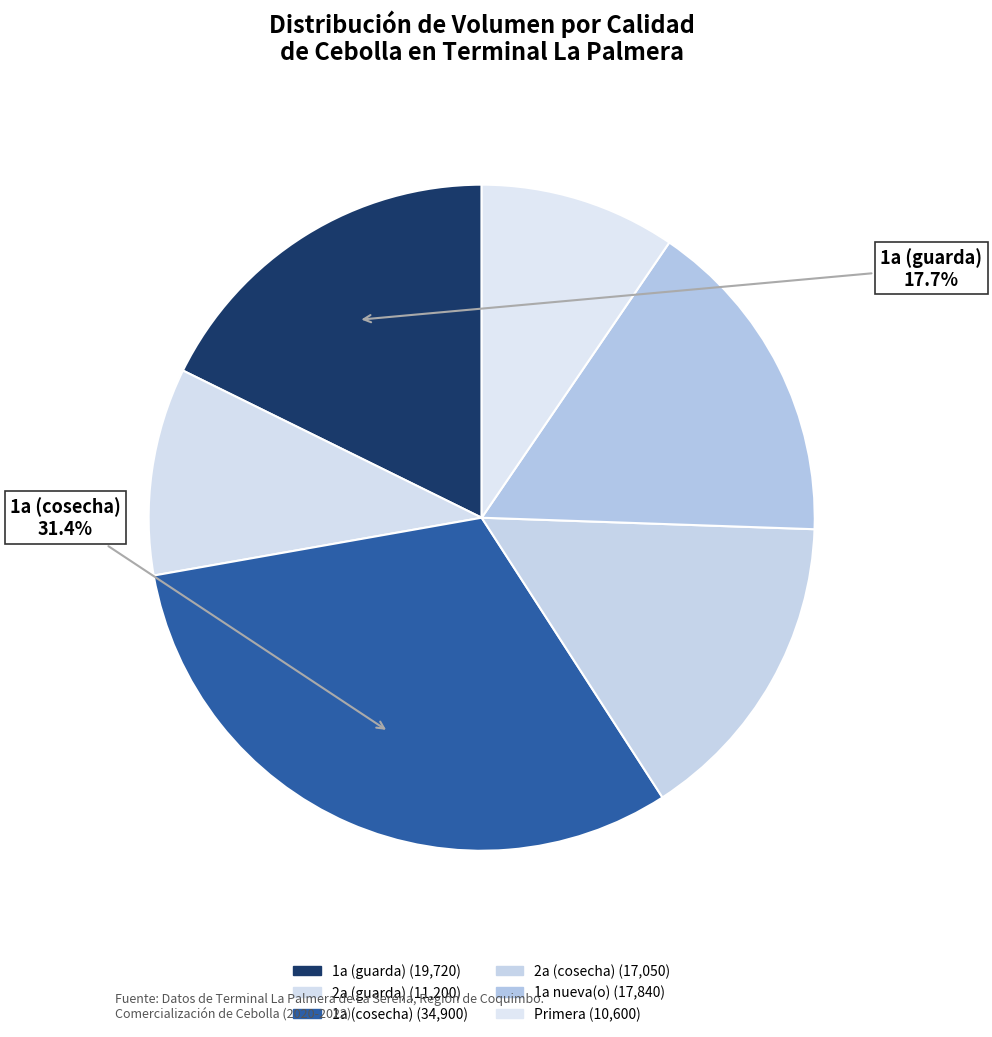

How many slices are in this pie chart?

6